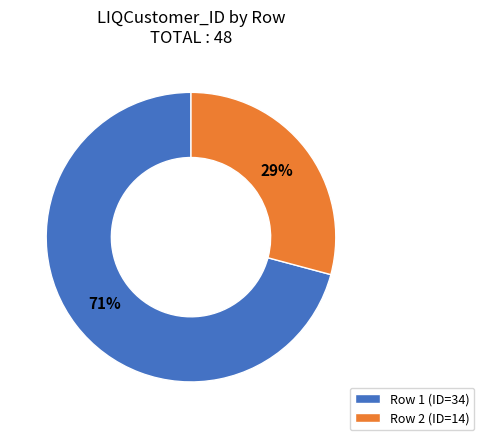

How many segments does this pie chart have?

2